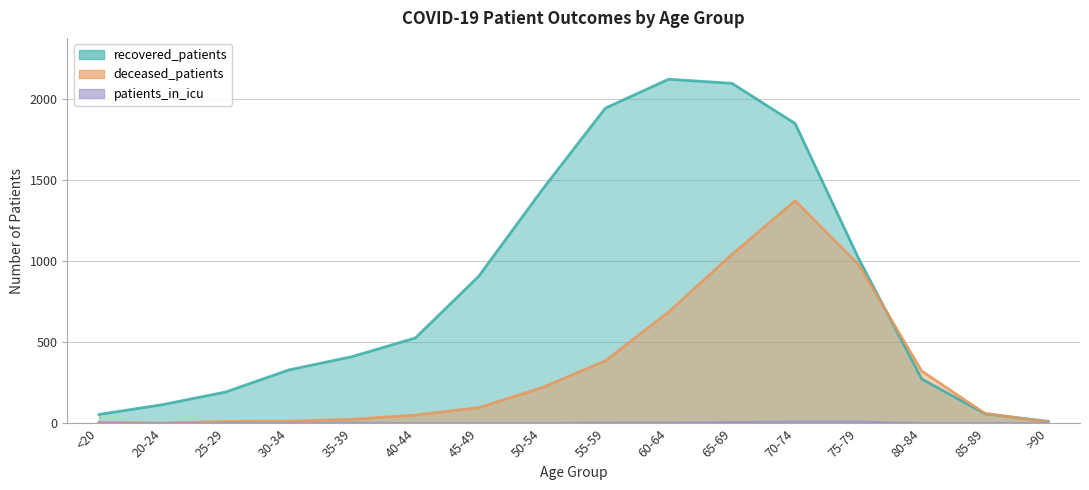

Read the recovered_patients value at 60-64.

2120